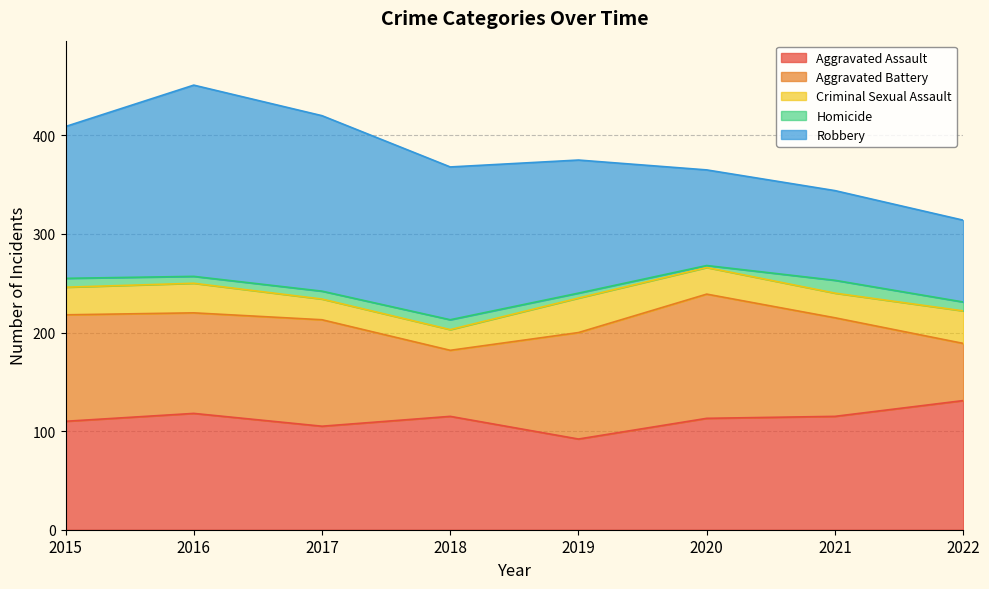

Between 2017 and 2018, which is larger?

2018